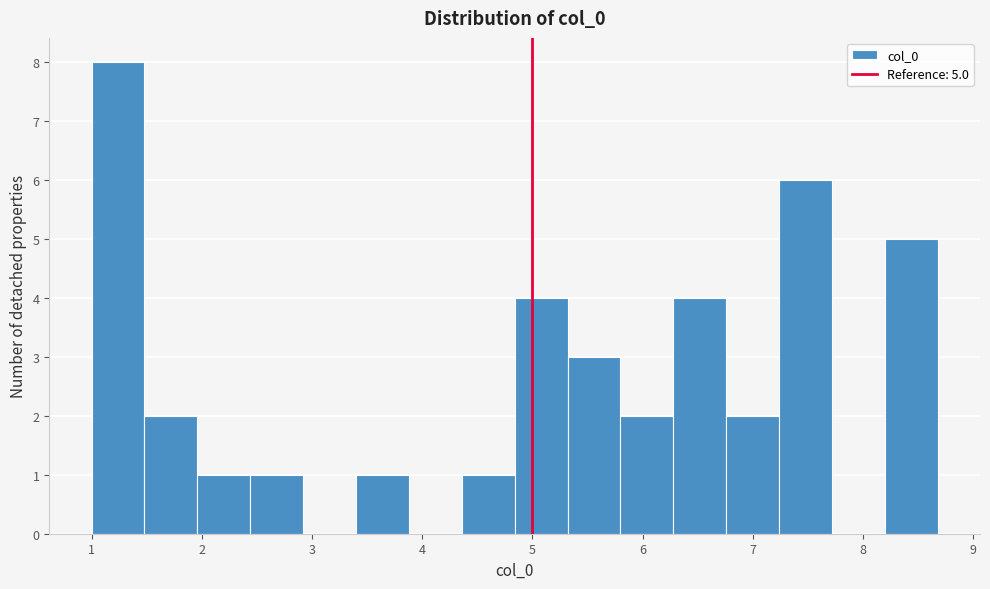

Over which range of the x-axis is the bar tallest?

1.0 to 1.5